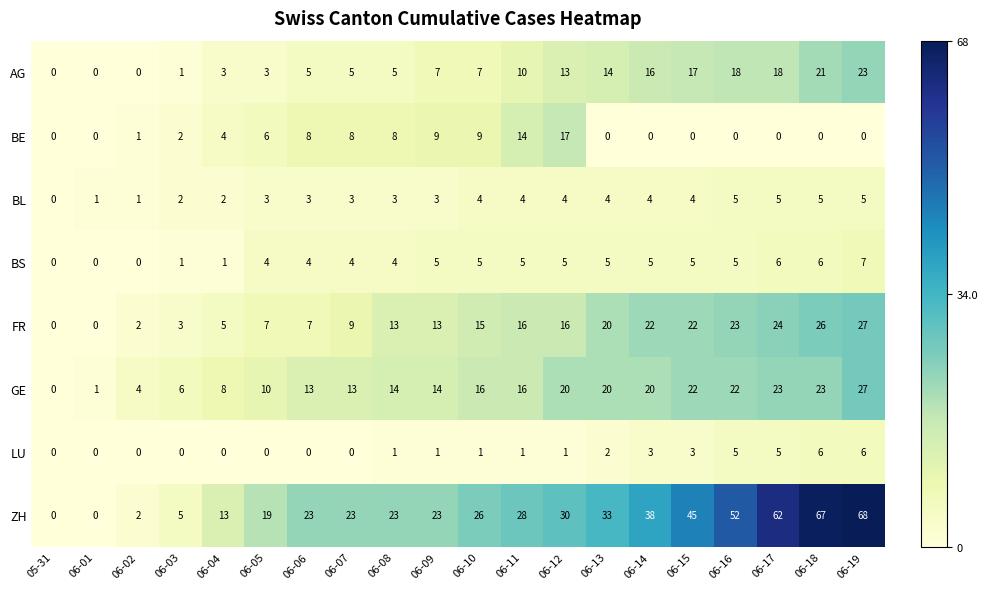

At which category is the sum across all series the highest?

06-19